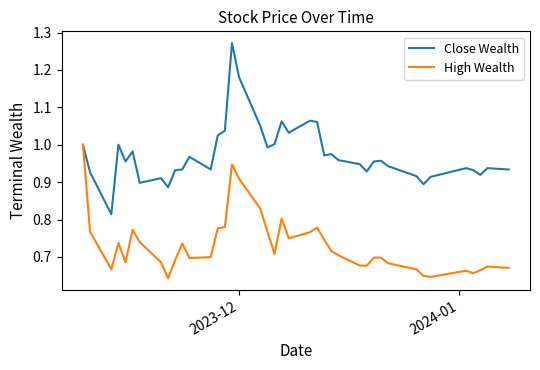

What is the difference between the maximum and minimum values in the Close Wealth series?

0.5